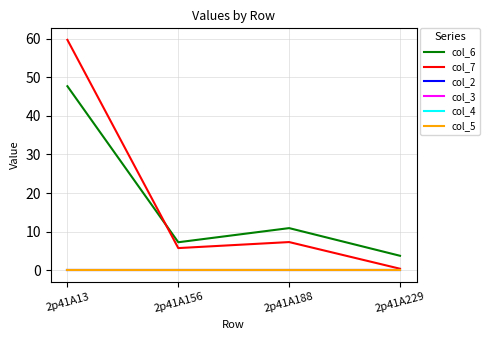

True or false: col_2 and col_5 cross at least once.

False